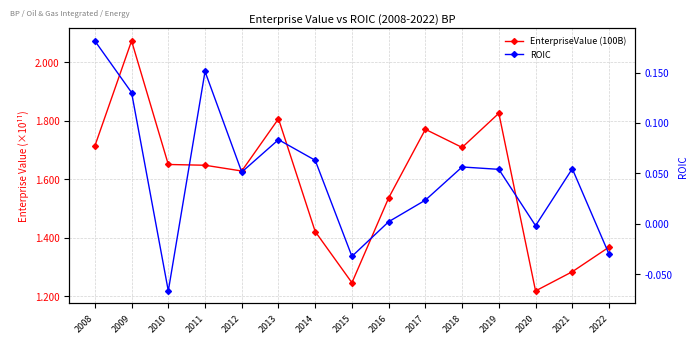

True or false: EnterpriseValue (100B) and ROIC cross at least once.

False